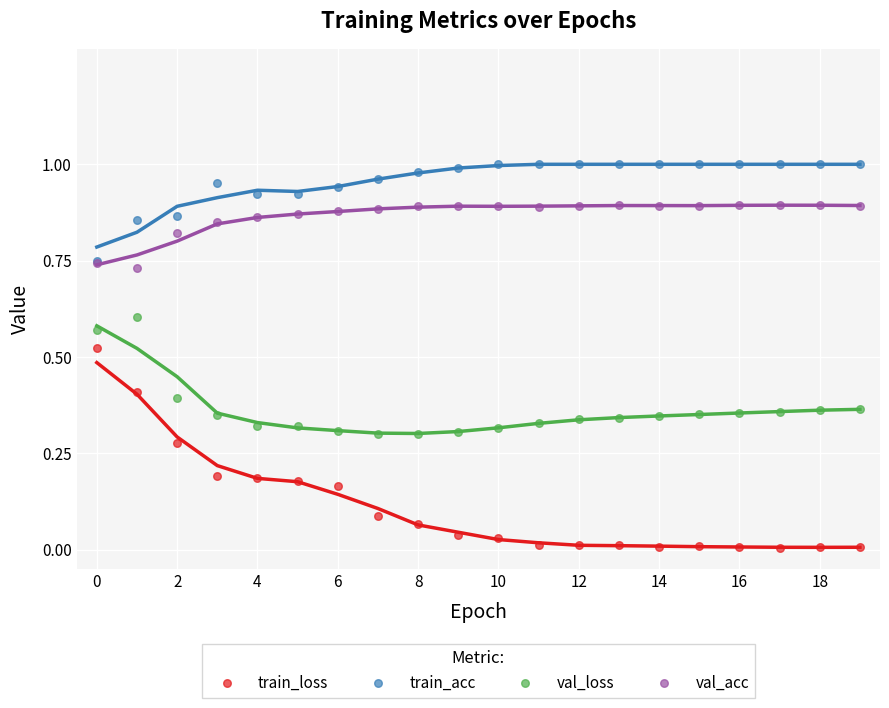

What are all the series names shown in the legend?

train_loss, train_acc, val_loss, val_acc